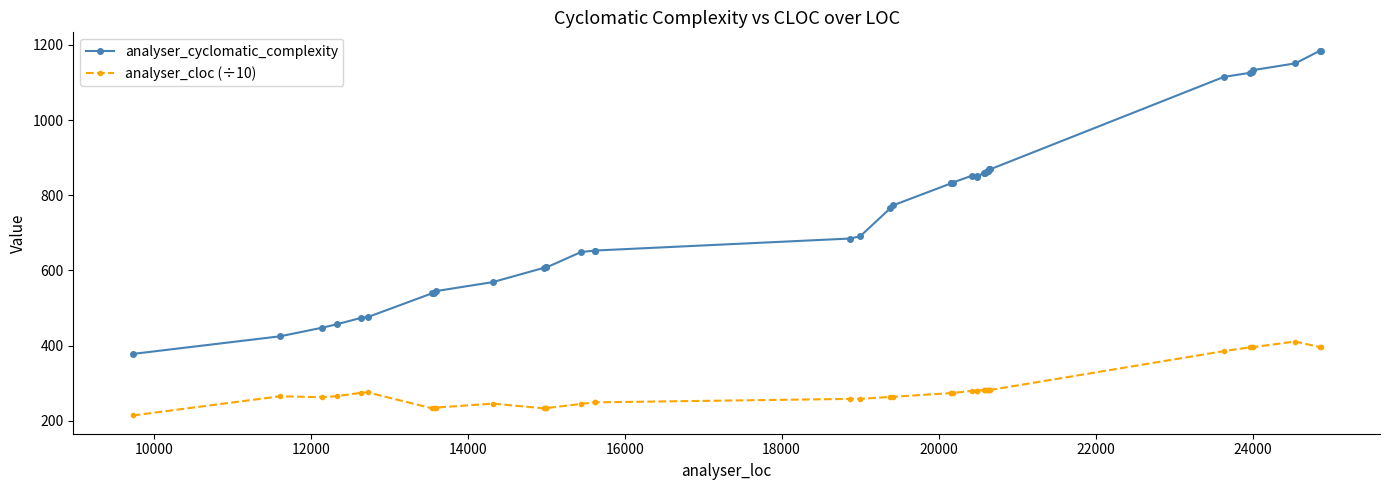

Reading left to right, extract all data points from this chart.

analyser_cyclomatic_complexity: 378.0	425.0	448.0	457.0	474.0	476.0	539.0	541.0	545.0	569.0	607.0	609.0	608.0	649.0	653.0	653.0	685.0	691.0	766.0	773.0	832.0	832.0	834.0	852.0	852.0	850.0	860.0	860.0	862.0	865.0	865.0	869.0	869.0	1115.0	1126.0	1127.0	1133.0	1151.0	1185.0	1185.0
analyser_cloc (÷10): 214.3	265.5	262.7	265.9	274.6	275.7	233.5	234.8	235.2	245.8	233.4	233.9	234.0	244.9	249.2	249.2	258.4	258.4	263.8	264.0	273.9	273.9	274.2	279.7	280.0	280.2	282.3	282.5	282.5	281.9	281.9	282.1	282.1	385.5	395.8	396.2	396.1	411.0	395.8	396.1